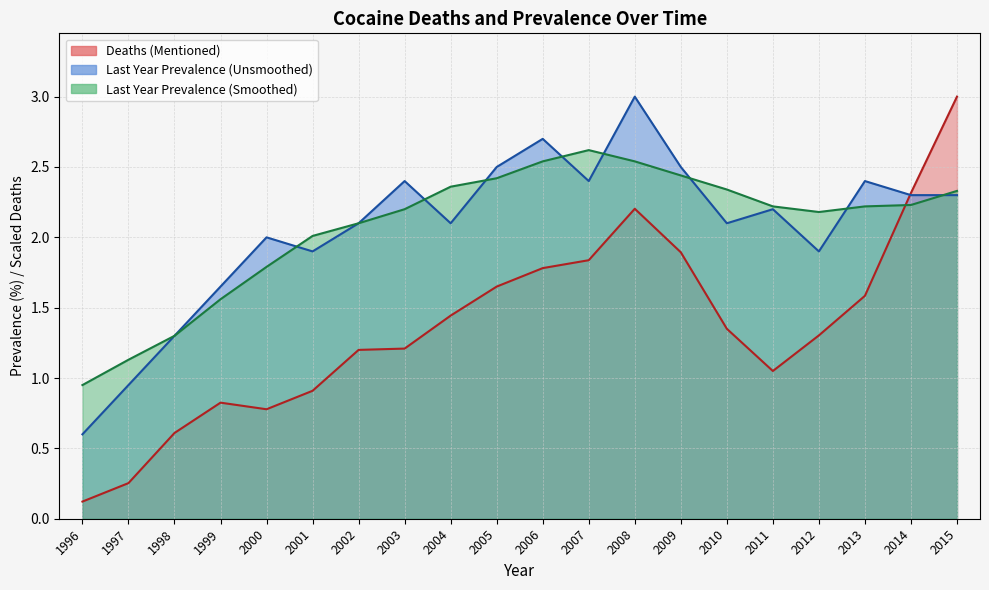

What is the difference between the highest and lowest values at 2013?

0.8